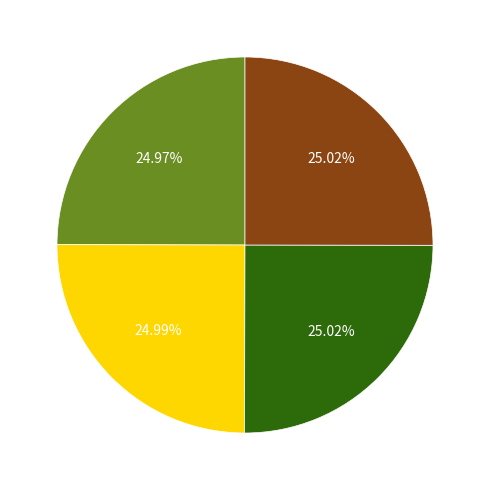

Is there any slice that represents more than half of the pie?

No